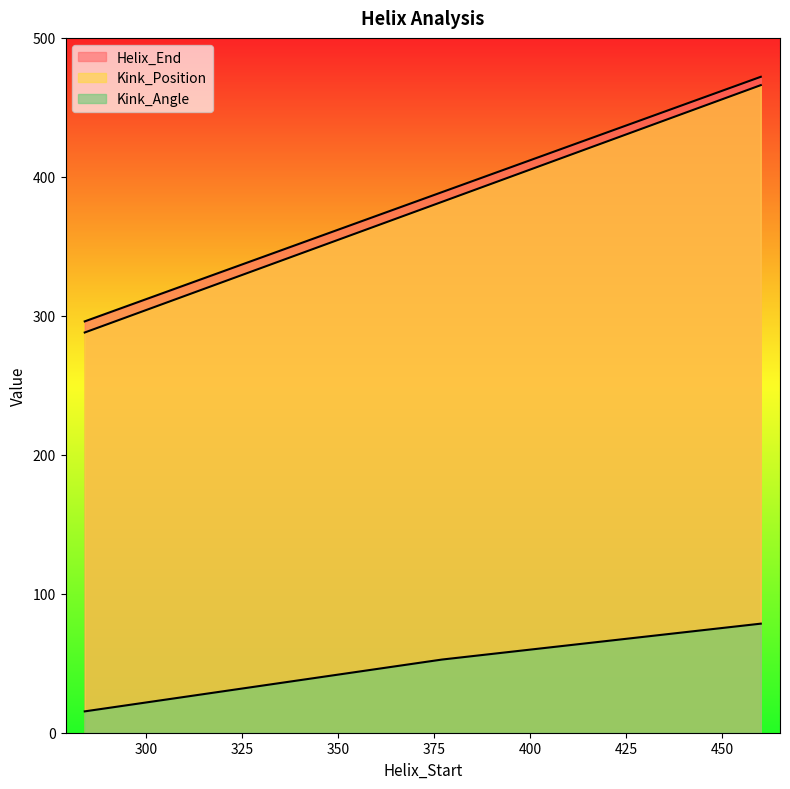

What is the value of the Helix_End point at the 3rd from the left?

472.0